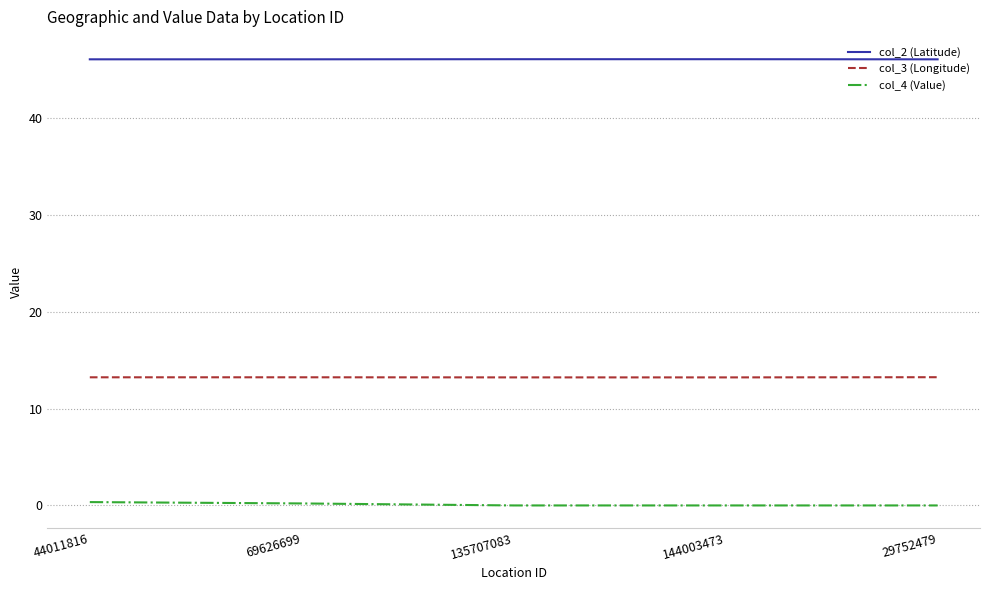

What is the lowest value of the col_2 (Latitude) series?

46.1